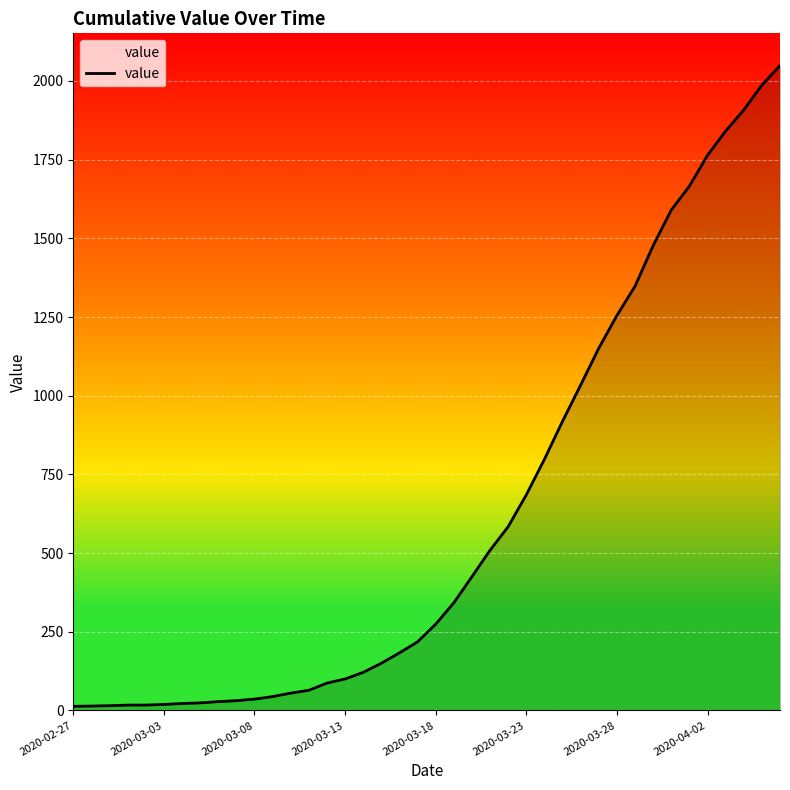

What is the smallest value displayed?

13